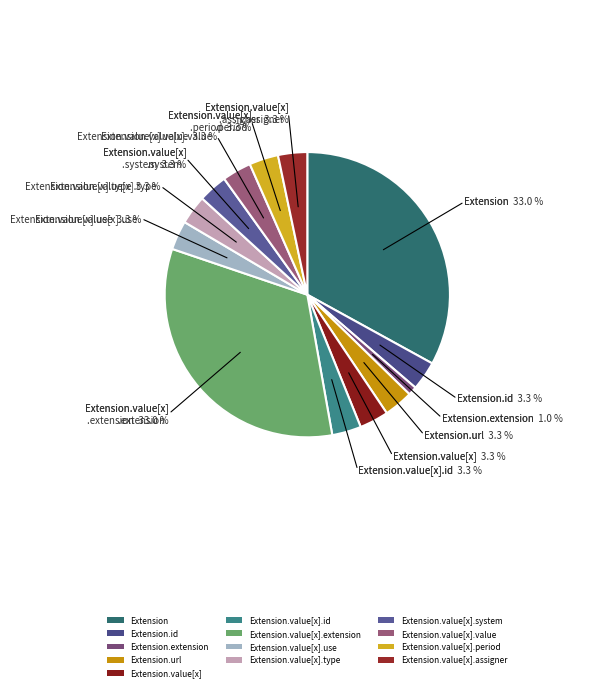

Does Extension.url account for over 50% of the chart?

No